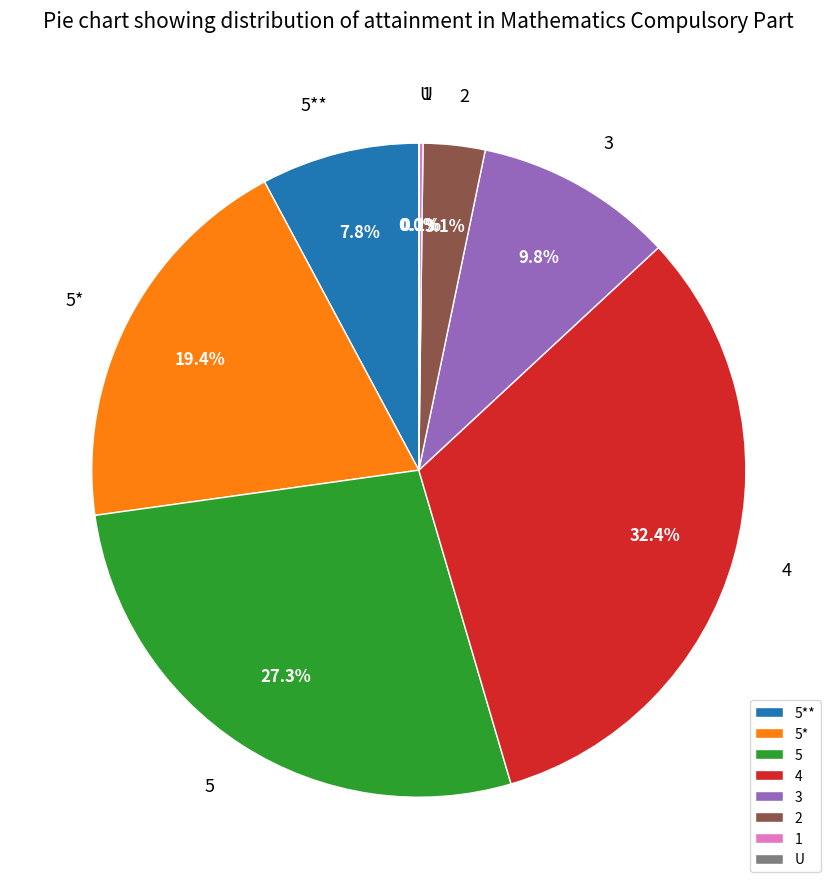

What portion of the pie excludes 5**?

92.2%